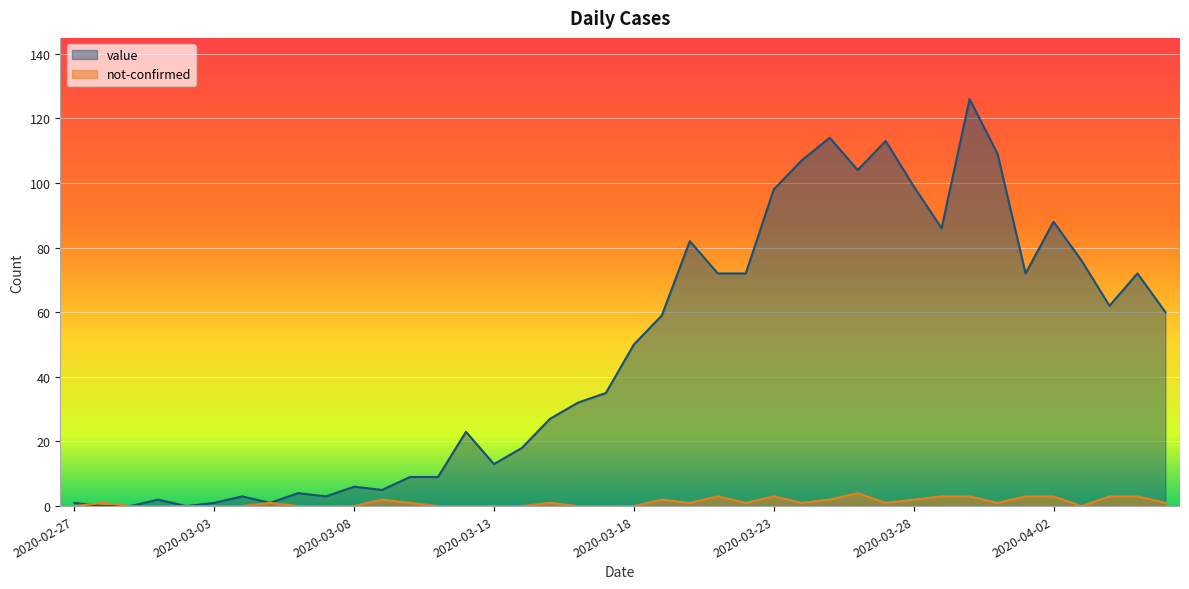

Reading left to right, what are all the values shown in this chart?

value: 2020-02-27=1	2020-02-28=0	2020-02-29=0	2020-03-01=2	2020-03-02=0	2020-03-03=1	2020-03-04=3	2020-03-05=1	2020-03-06=4	2020-03-07=3	2020-03-08=6	2020-03-09=5	2020-03-10=9	2020-03-11=9	2020-03-12=23	2020-03-13=13	2020-03-14=18	2020-03-15=27	2020-03-16=32	2020-03-17=35	2020-03-18=50	2020-03-19=59	2020-03-20=82	2020-03-21=72	2020-03-22=72	2020-03-23=98	2020-03-24=107	2020-03-25=114	2020-03-26=104	2020-03-27=113	2020-03-28=99	2020-03-29=86	2020-03-30=126	2020-03-31=109	2020-04-01=72	2020-04-02=88	2020-04-03=76	2020-04-04=62	2020-04-05=72	2020-04-06=60
not-confirmed: 2020-02-27=0	2020-02-28=1	2020-02-29=0	2020-03-01=0	2020-03-02=0	2020-03-03=0	2020-03-04=0	2020-03-05=1	2020-03-06=0	2020-03-07=0	2020-03-08=0	2020-03-09=2	2020-03-10=1	2020-03-11=0	2020-03-12=0	2020-03-13=0	2020-03-14=0	2020-03-15=1	2020-03-16=0	2020-03-17=0	2020-03-18=0	2020-03-19=2	2020-03-20=1	2020-03-21=3	2020-03-22=1	2020-03-23=3	2020-03-24=1	2020-03-25=2	2020-03-26=4	2020-03-27=1	2020-03-28=2	2020-03-29=3	2020-03-30=3	2020-03-31=1	2020-04-01=3	2020-04-02=3	2020-04-03=0	2020-04-04=3	2020-04-05=3	2020-04-06=1